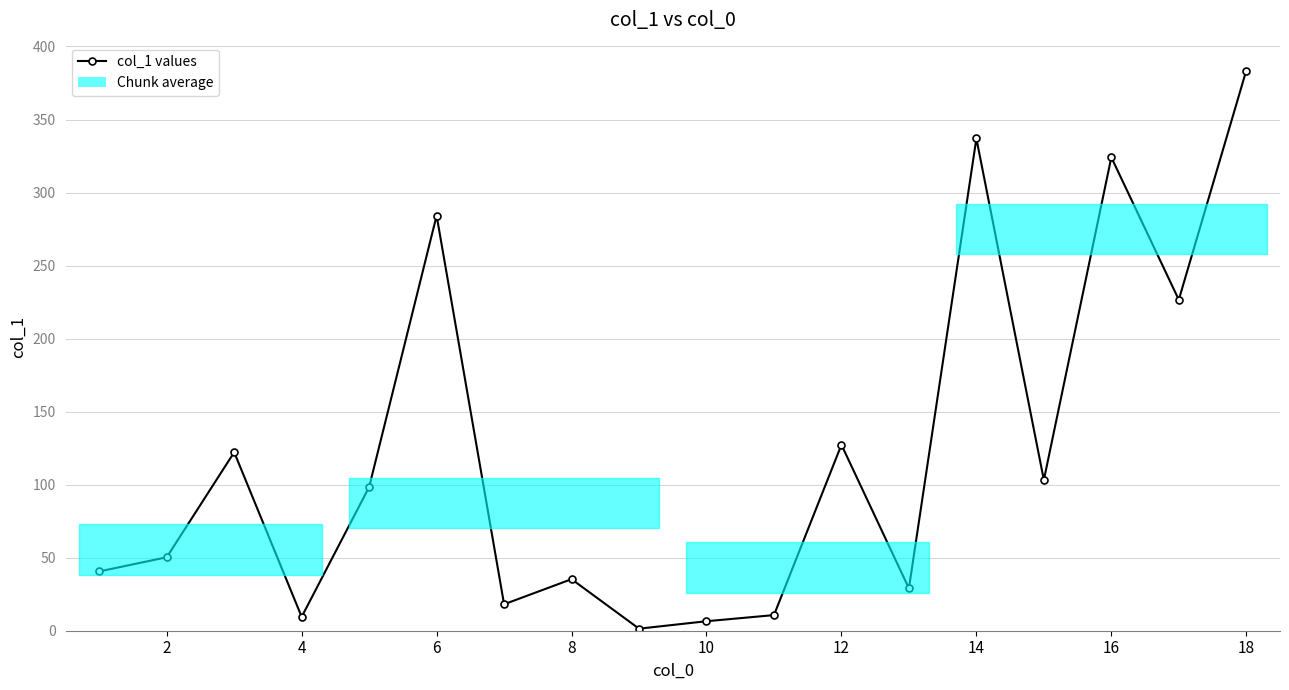

What is the sum of all values?

2207.9